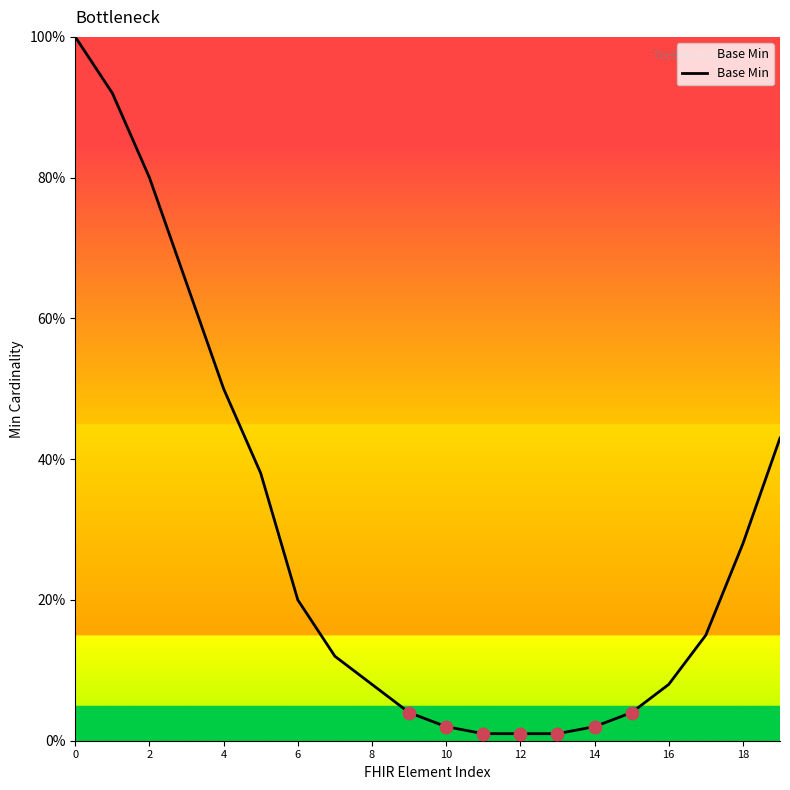

Is this an area chart (filled region under the line)?

Yes